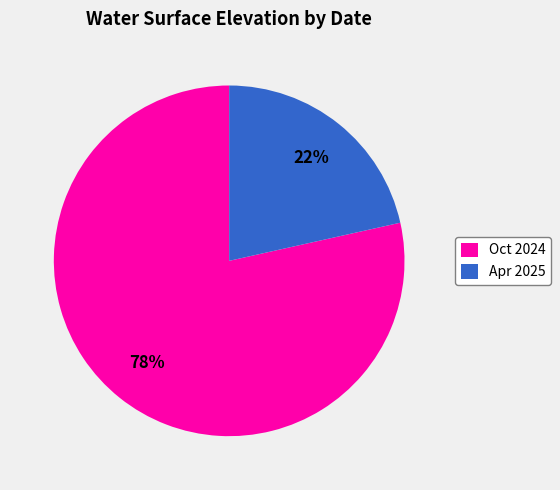

True or false: Oct 2024 accounts for 86% of the total.

False